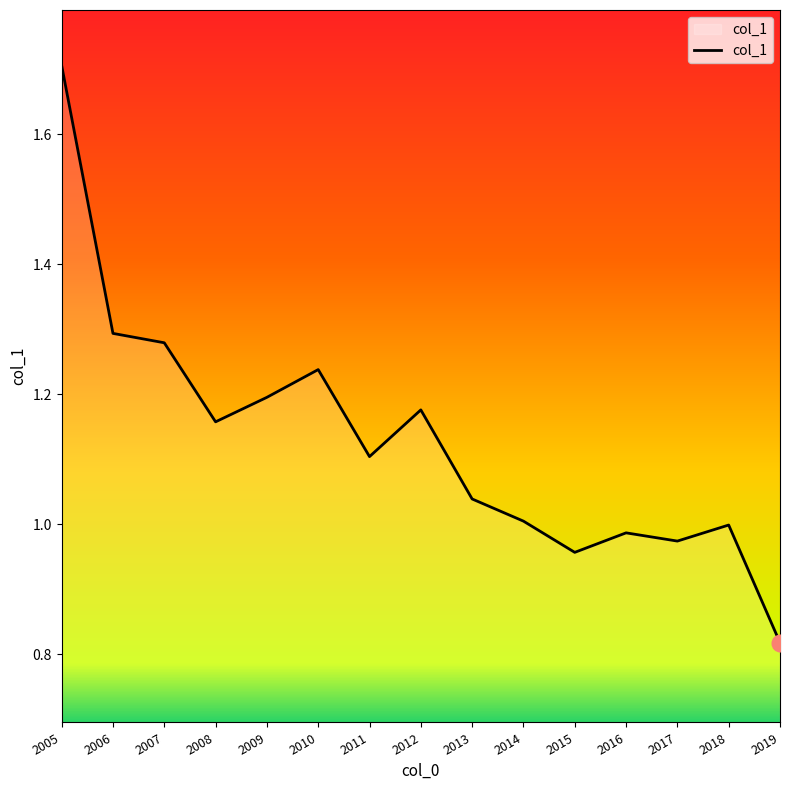

Which category has the lowest value across all series?

2019